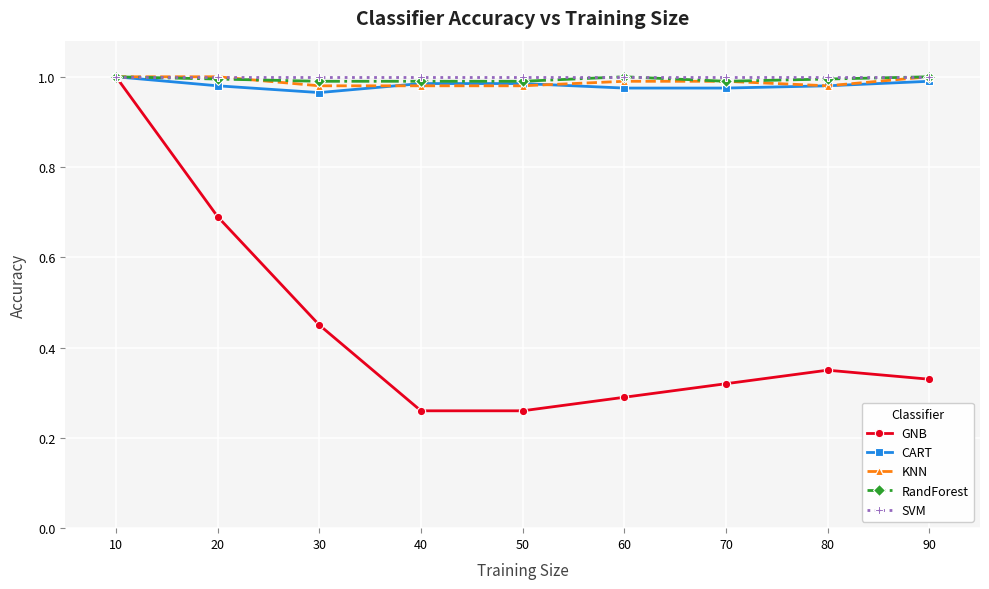

At which category is the sum across all series the highest?

10